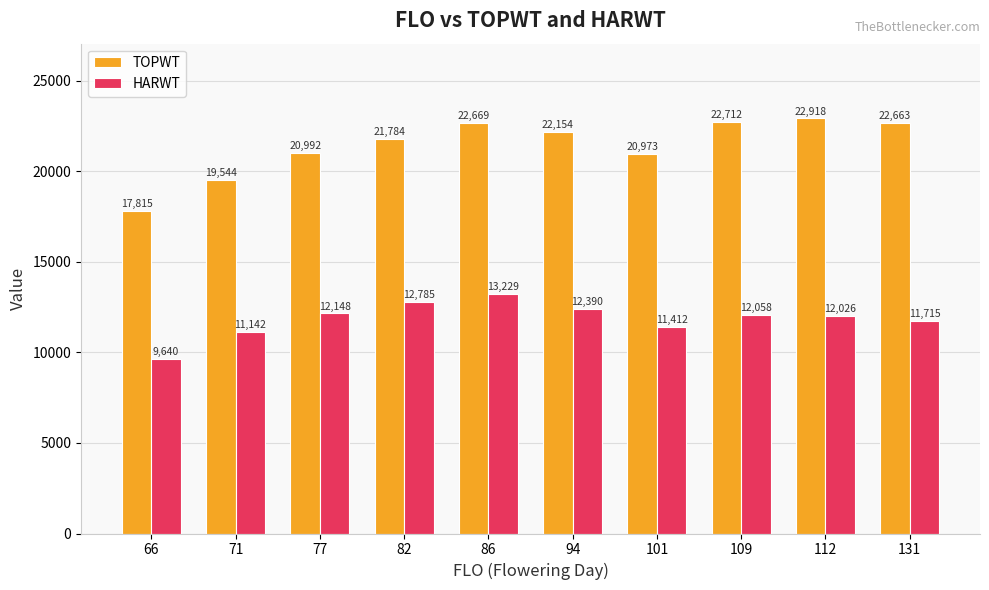

Which category has the lowest value across all series?

66